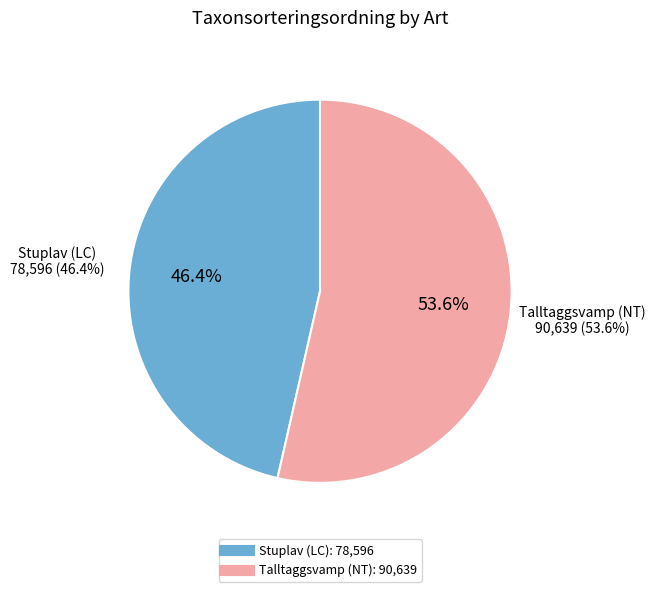

Is Talltaggsvamp (NT) the majority of the pie?

Yes